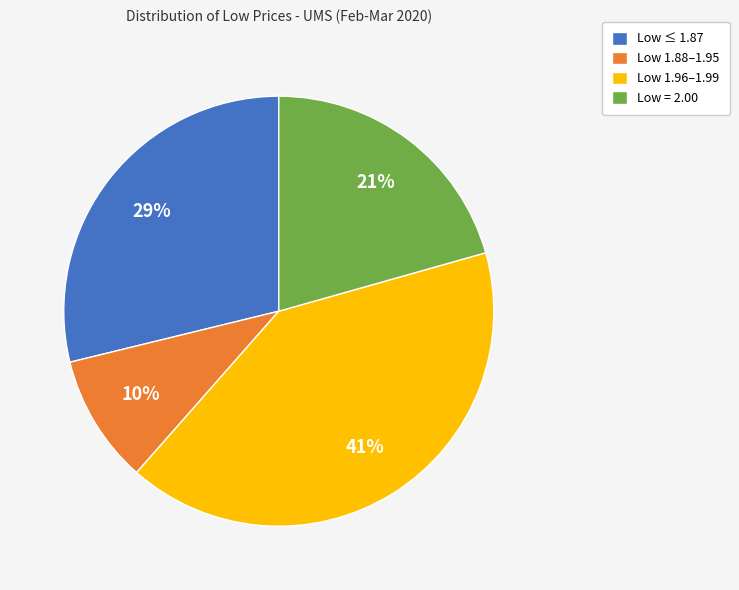

Is there a majority slice in this chart?

No